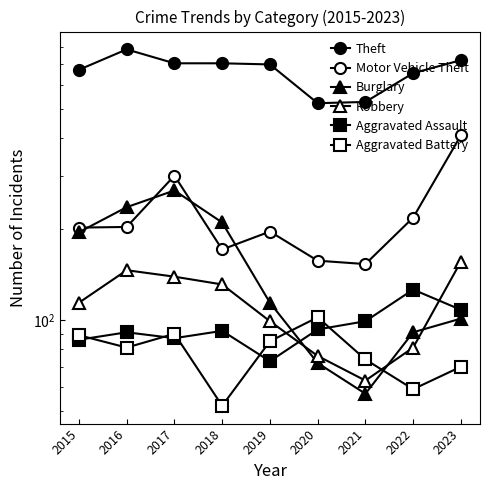

At 2018, list the series in order from smallest to largest.

Aggravated Battery, Aggravated Assault, Robbery, Motor Vehicle Theft, Burglary, Theft